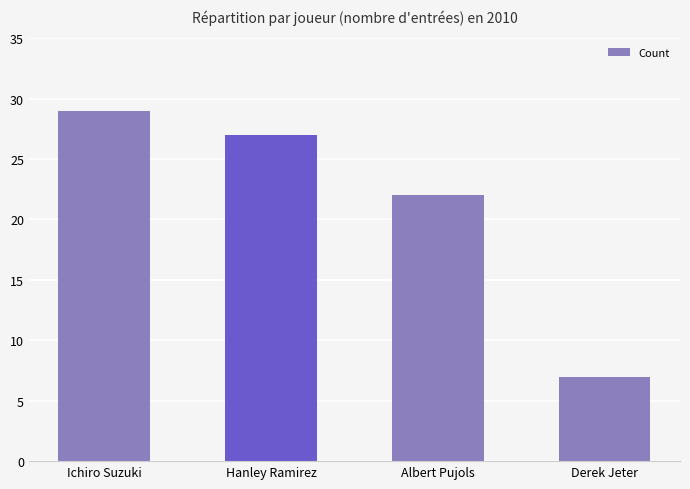

What is the average value?

21